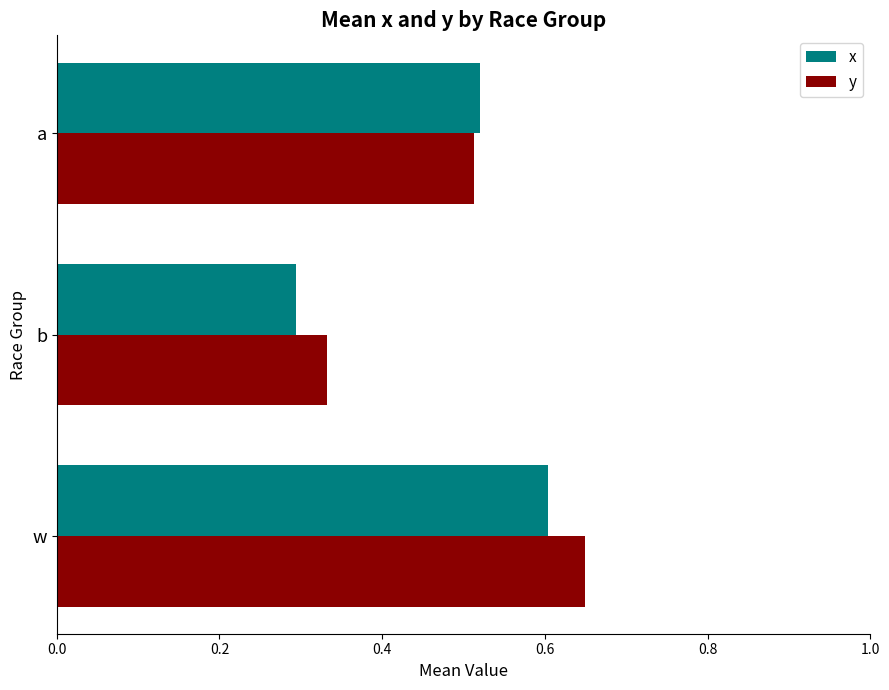

Rank the series by their average value, from lowest to highest.

x, y